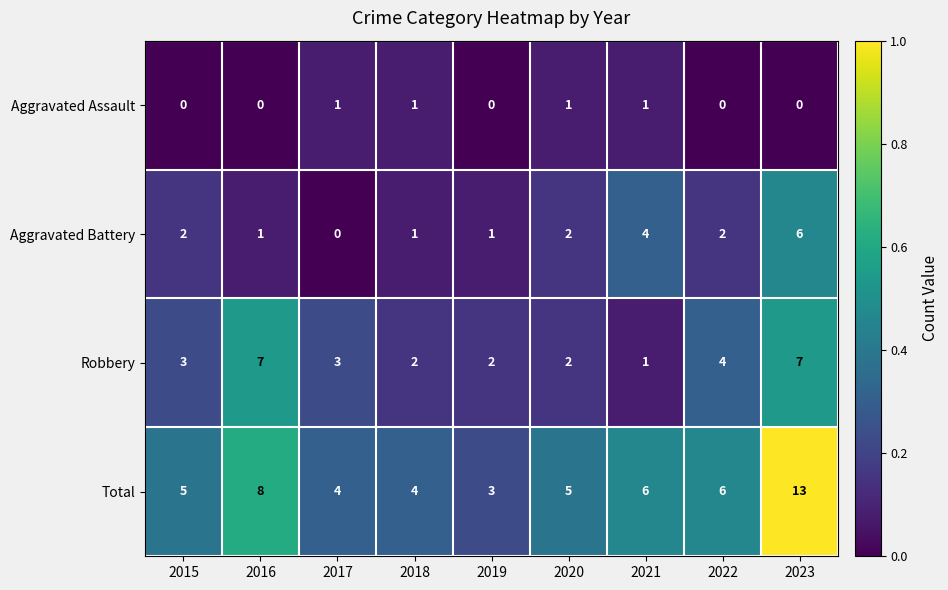

What is the maximum value shown in the chart?

13